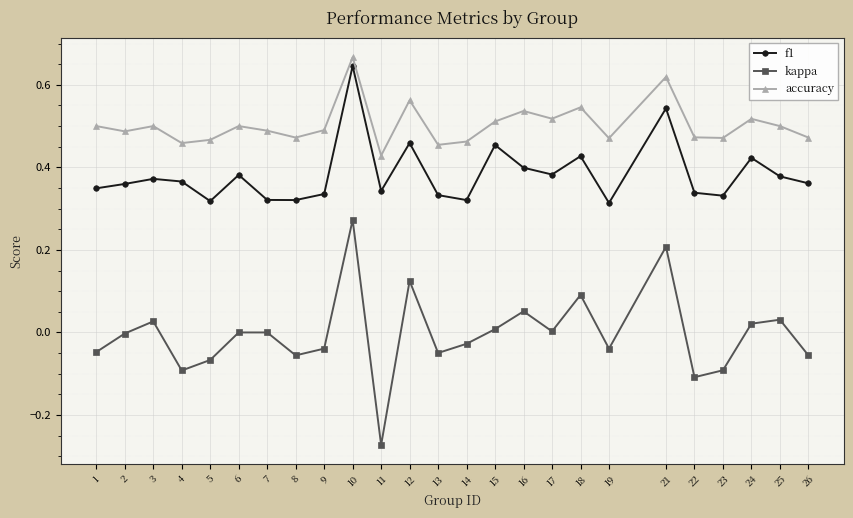

Is it true that f1 equals 0.2 at 13?

False